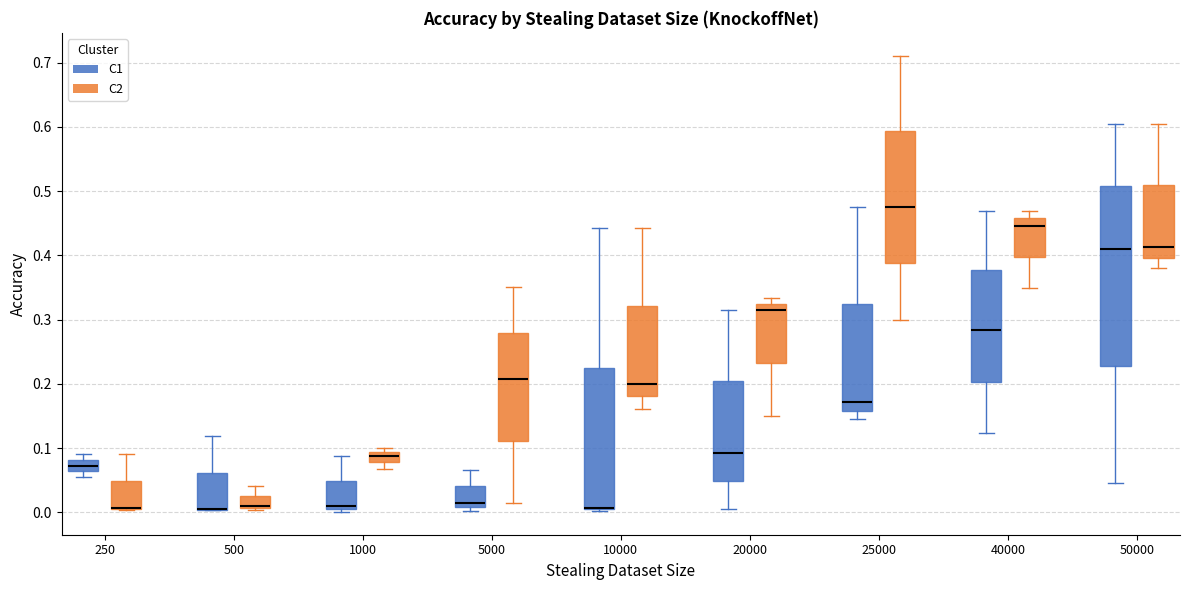

Reading left to right, transcribe this box plot: for each box, give where its median line is, the range the box spans, and where its two whiskers end, as read against the y-axis. The values are not printed on the chart, so give them approximately, as read against the axis.

250 (C1): median 0.07, box 0.06 to 0.08, whiskers 0.06 (just below the box's lower edge) to 0.09
250 (C2): median 0.01 (drawn on the box's lower edge), box 0.01 to 0.05, whiskers 0.00 to 0.09
500 (C1): median 0.00 (drawn on the box's lower edge), box 0.00 to 0.06, whiskers 0.00 to 0.12
500 (C2): median 0.01 (drawn on the box's lower edge), box 0.01 to 0.03, whiskers 0.00 to 0.04
1000 (C1): median 0.01 (just above the box's lower edge), box 0.01 to 0.05, whiskers 0.00 to 0.09
1000 (C2): median 0.09 (inside the box), box 0.08 to 0.09, whiskers 0.07 to 0.10
5000 (C1): median 0.01 (just above the box's lower edge), box 0.01 to 0.04, whiskers 0.00 to 0.07
5000 (C2): median 0.21, box 0.11 to 0.28, whiskers 0.01 to 0.35
10000 (C1): median 0.01 (drawn on the box's lower edge), box 0.00 to 0.22, whiskers 0.00 to 0.44
10000 (C2): median 0.20, box 0.18 to 0.32, whiskers 0.16 to 0.44
20000 (C1): median 0.09, box 0.05 to 0.20, whiskers 0.01 to 0.31
20000 (C2): median 0.31, box 0.23 to 0.32, whiskers 0.15 to 0.33
25000 (C1): median 0.17, box 0.16 to 0.32, whiskers 0.14 to 0.48
25000 (C2): median 0.48, box 0.39 to 0.59, whiskers 0.30 to 0.71
40000 (C1): median 0.28, box 0.20 to 0.38, whiskers 0.12 to 0.47
40000 (C2): median 0.45, box 0.40 to 0.46, whiskers 0.35 to 0.47
50000 (C1): median 0.41, box 0.23 to 0.51, whiskers 0.05 to 0.60
50000 (C2): median 0.41, box 0.40 to 0.51, whiskers 0.38 to 0.60